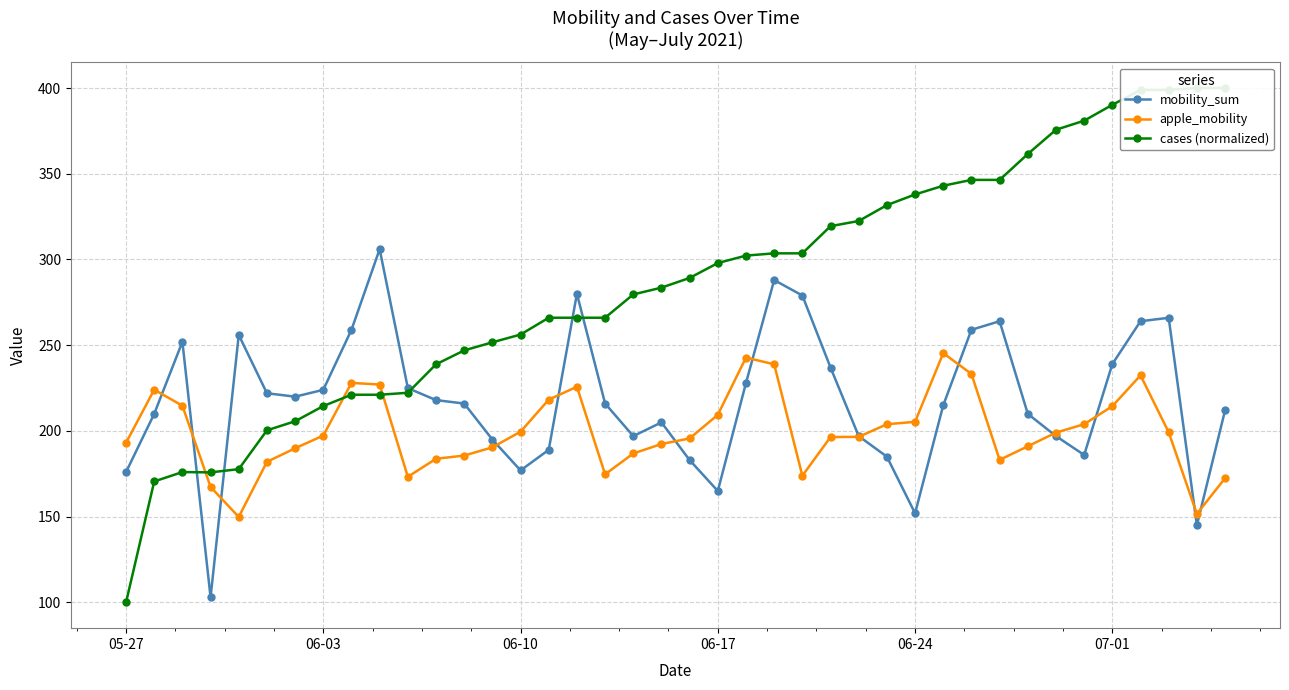

True or false: apple_mobility has more than 2 points higher than both neighbors.

True